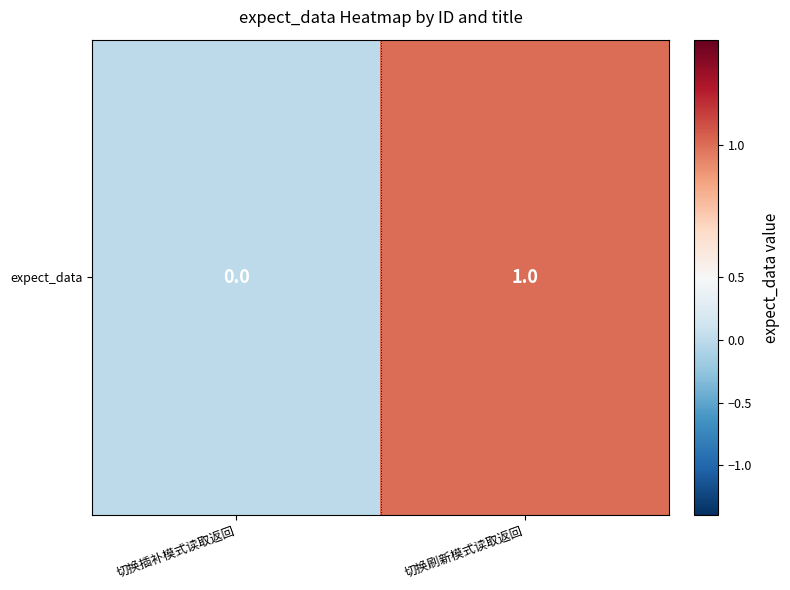

Reading left to right, extract all data points from this chart.

切换插补模式读取返回=0	切换刷新模式读取返回=1